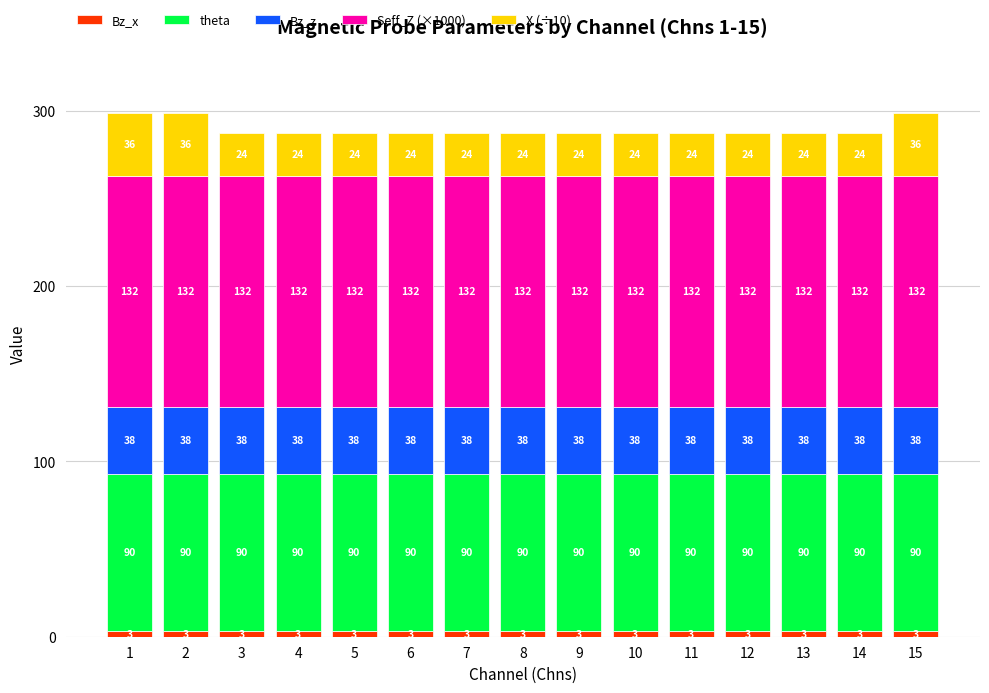

How many bars are there in total?

15